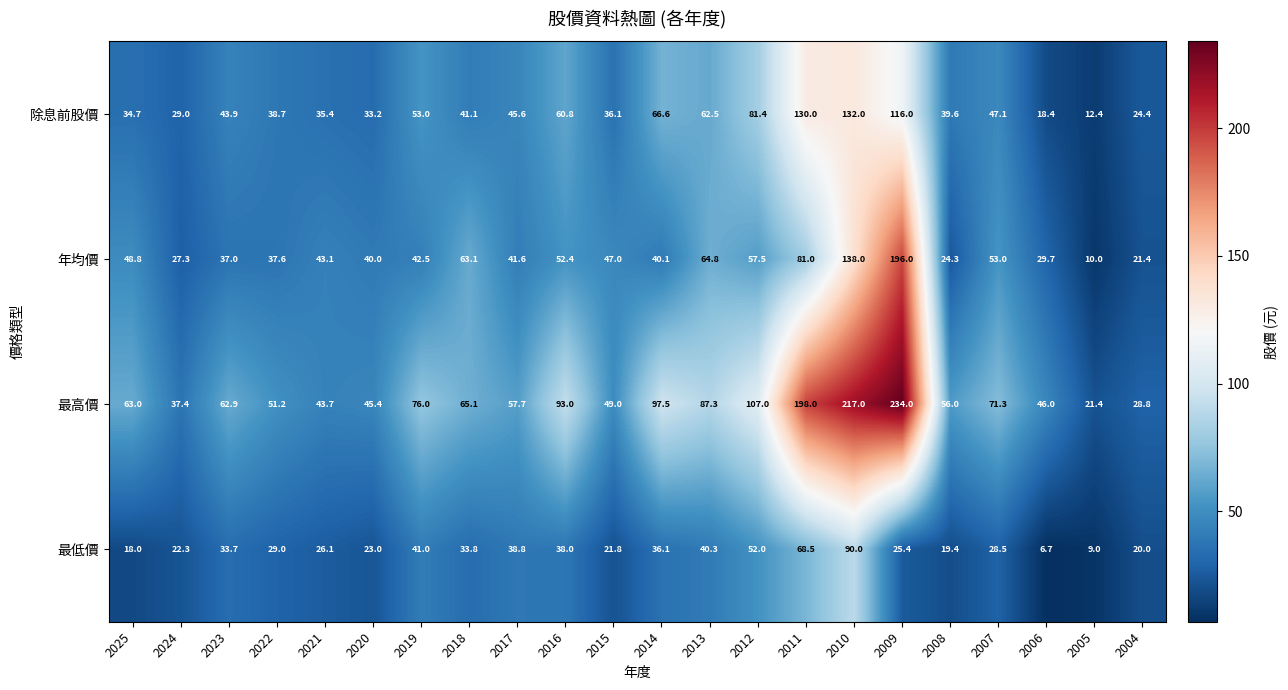

List the series in order of their peak value, highest first.

最高價, 年均價, 除息前股價, 最低價